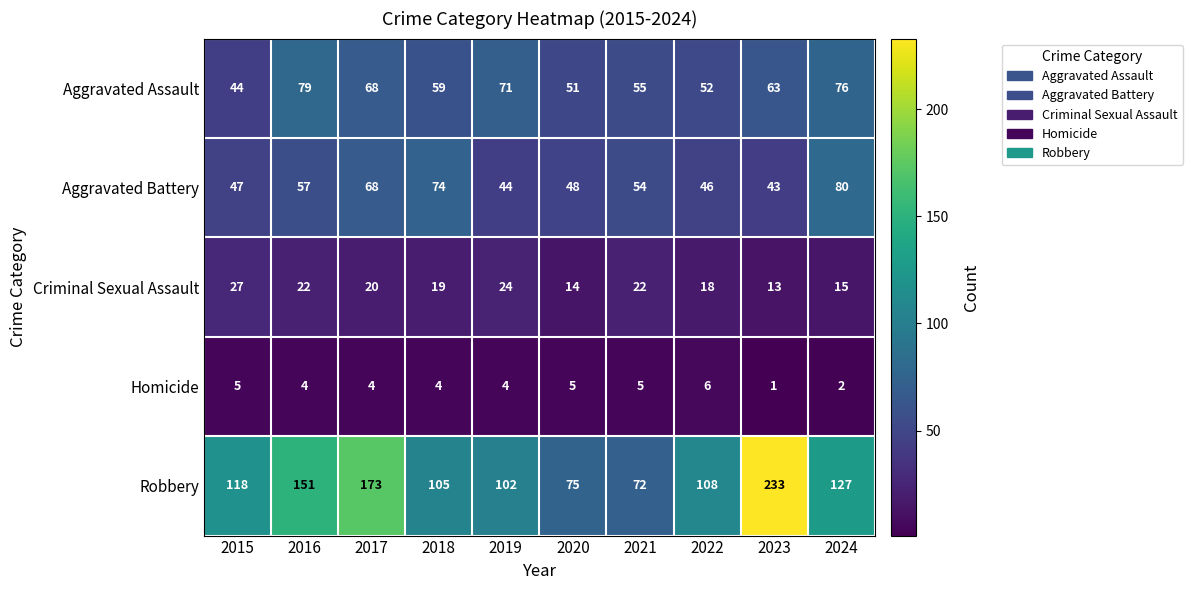

True or false: Aggravated Assault has a value of 44 at 2015.

True